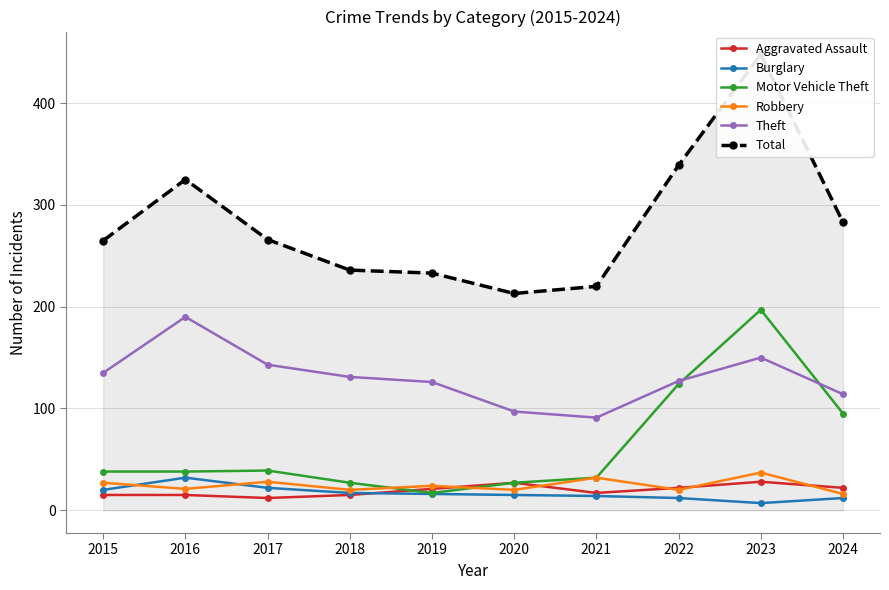

Which label corresponds to the smallest value in the chart?

2023